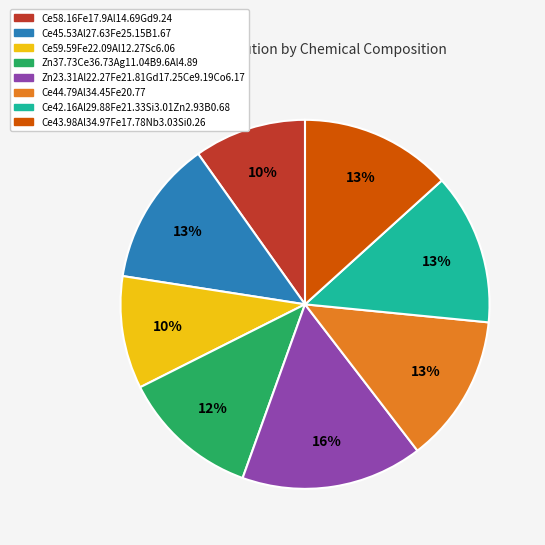

To the nearest percent, what portion does Zn37.73Ce36.73Ag11.04B9.6Al4.89 represent?

12%